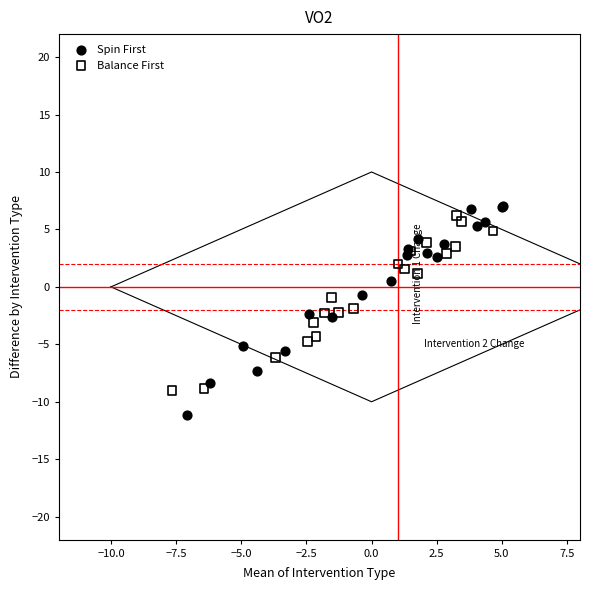

Which series contains the lowest Y value?

Spin First